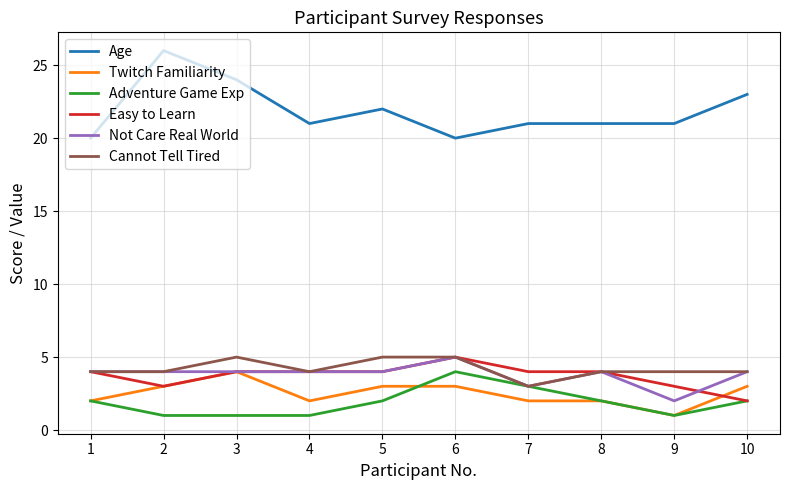

Does the chart have visible grid lines?

Yes